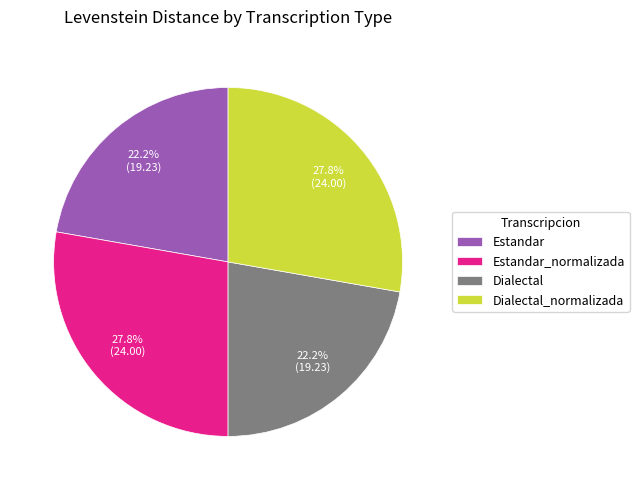

What percentage is the Estandar_normalizada slice, to the nearest percent?

28%